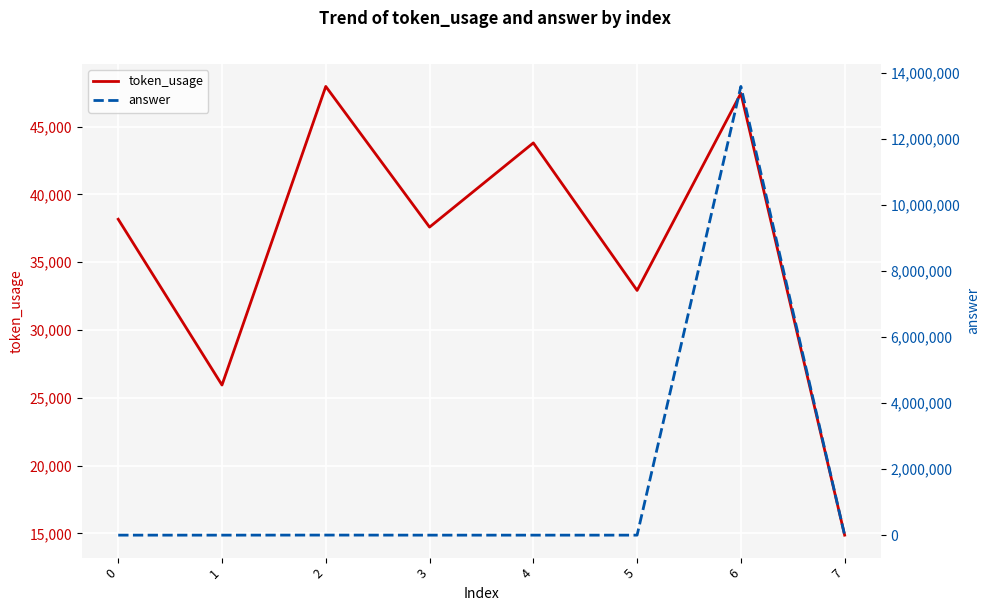

Between which two adjacent categories do token_usage and answer first intersect?

5 and 6